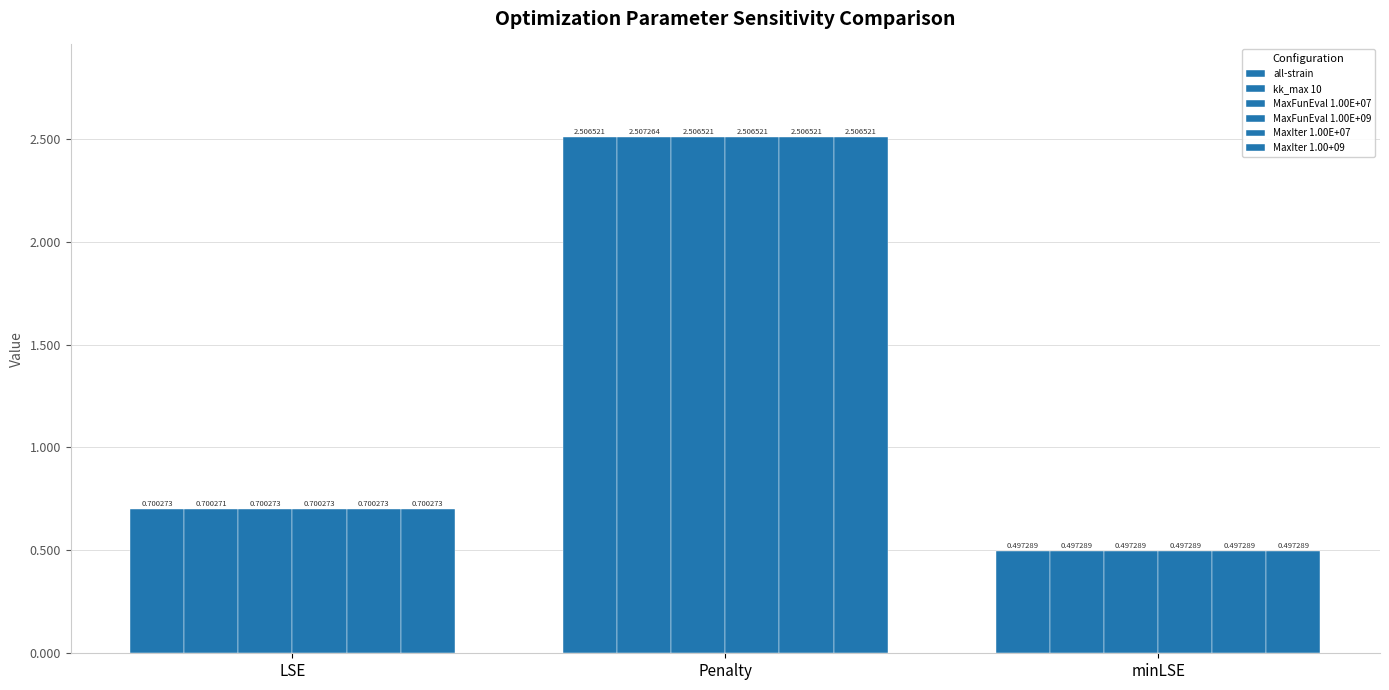

Count the number of categories in the chart.

3